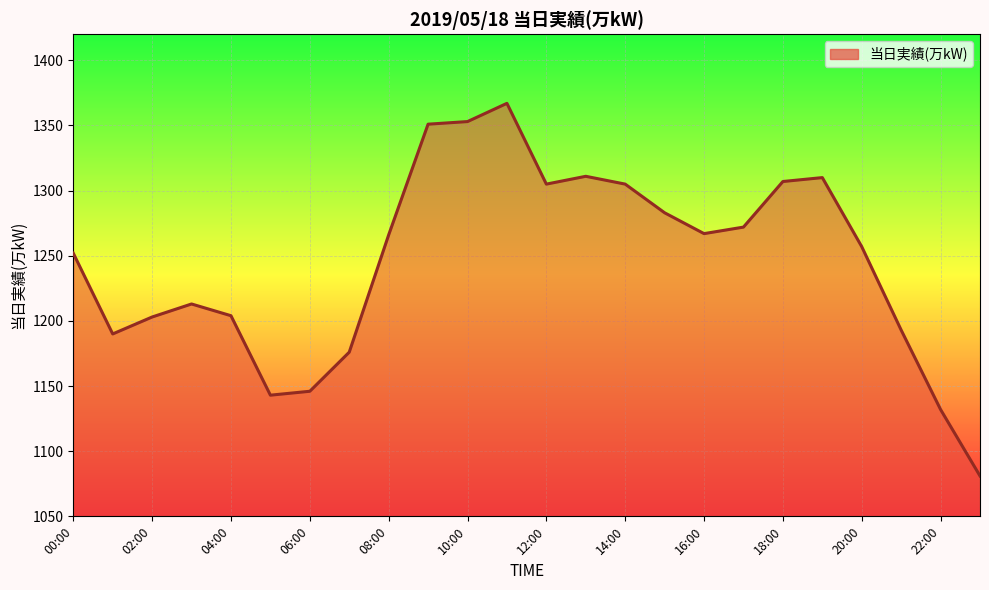

What is the difference between the maximum and minimum values?

286